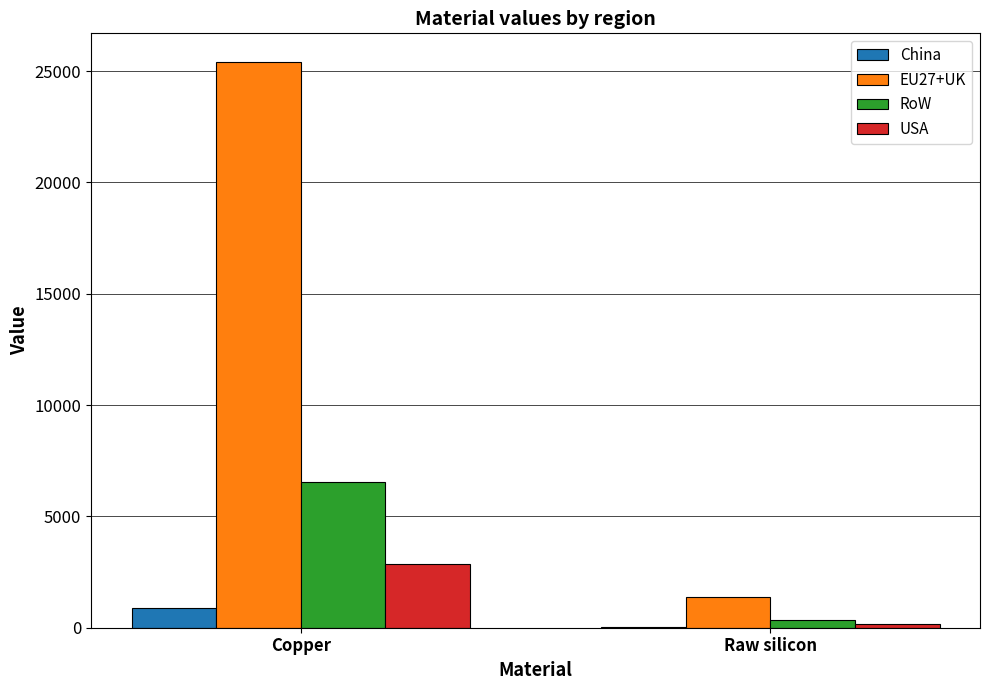

Which series has the largest total across all categories?

EU27+UK